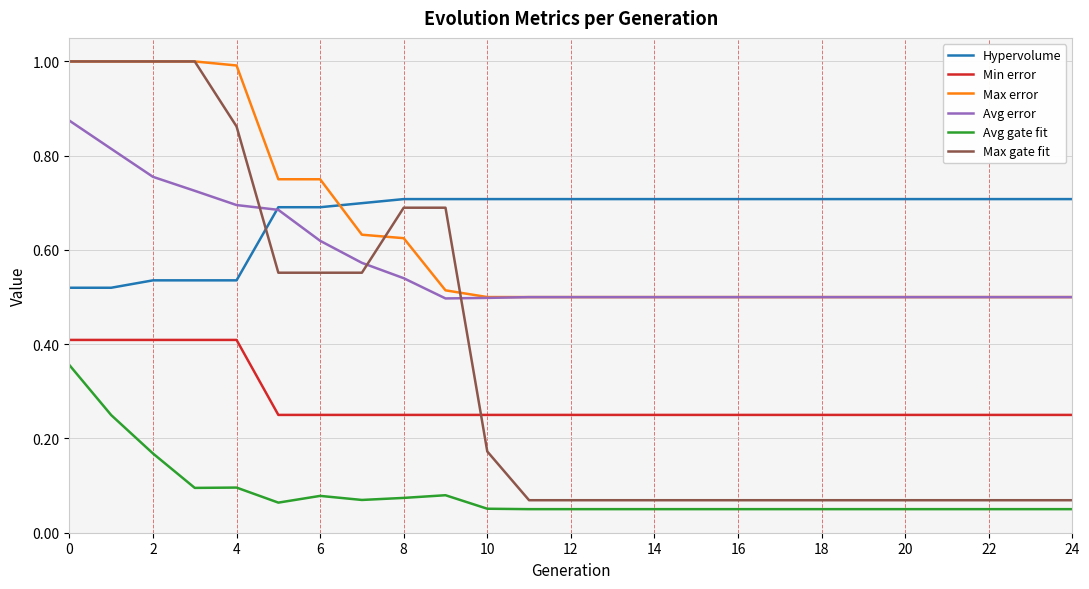

After their last crossing, which series has the higher values: Hypervolume or Max gate fit?

Hypervolume